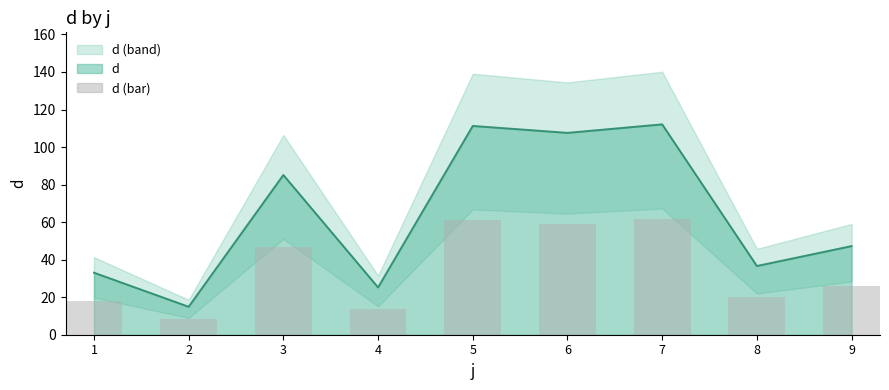

Where does the d (bar) series first go above 25?

3